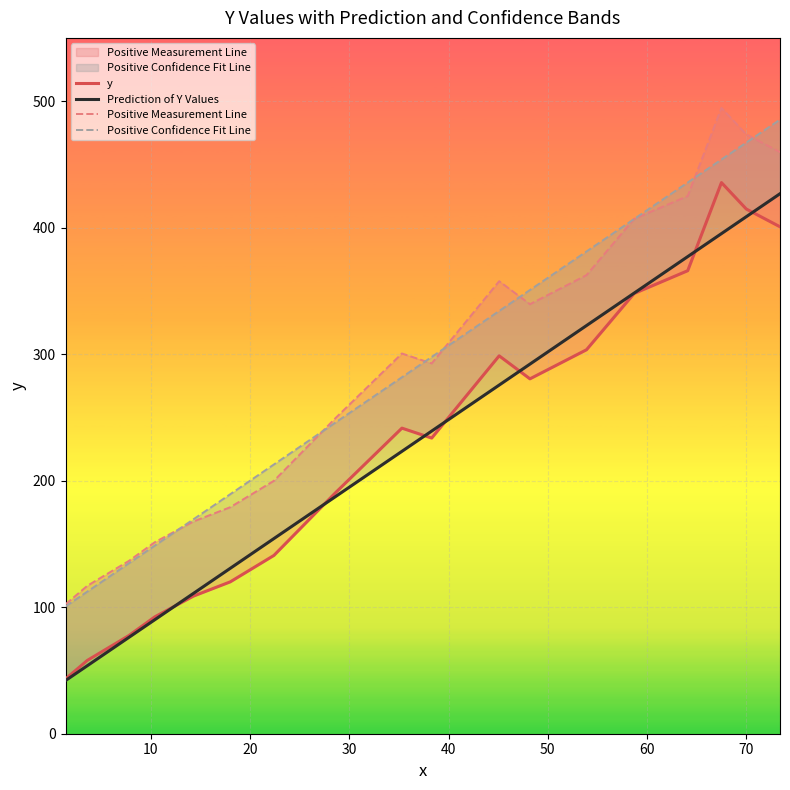

What is the difference between the highest and lowest values at 30?

61.3